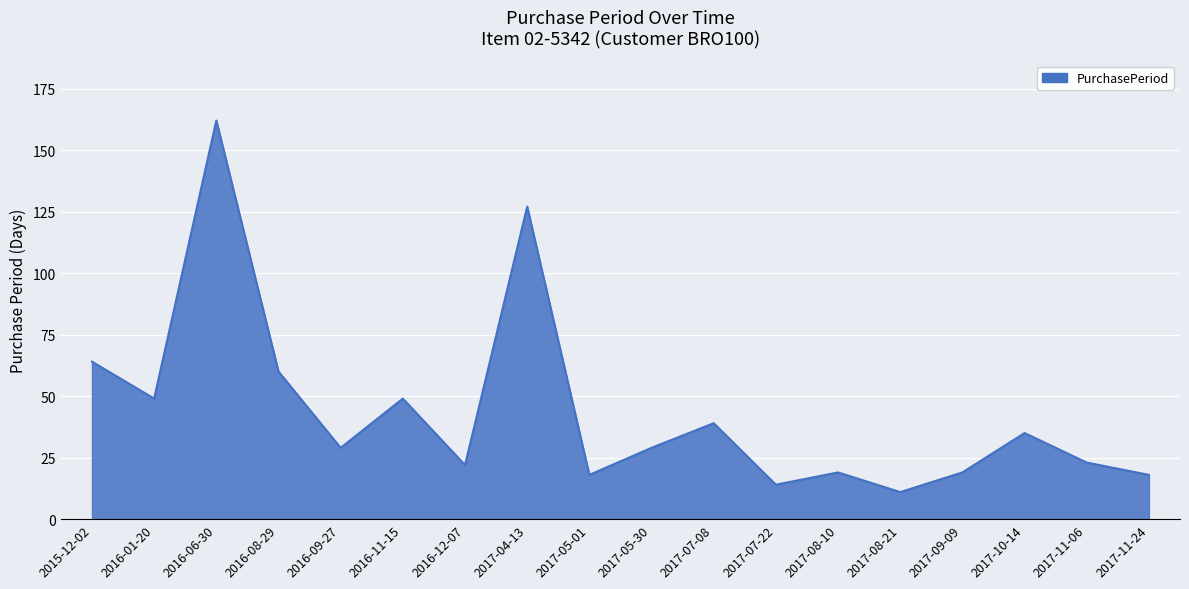

At which category does the chart reach its peak across all series?

2016-06-30